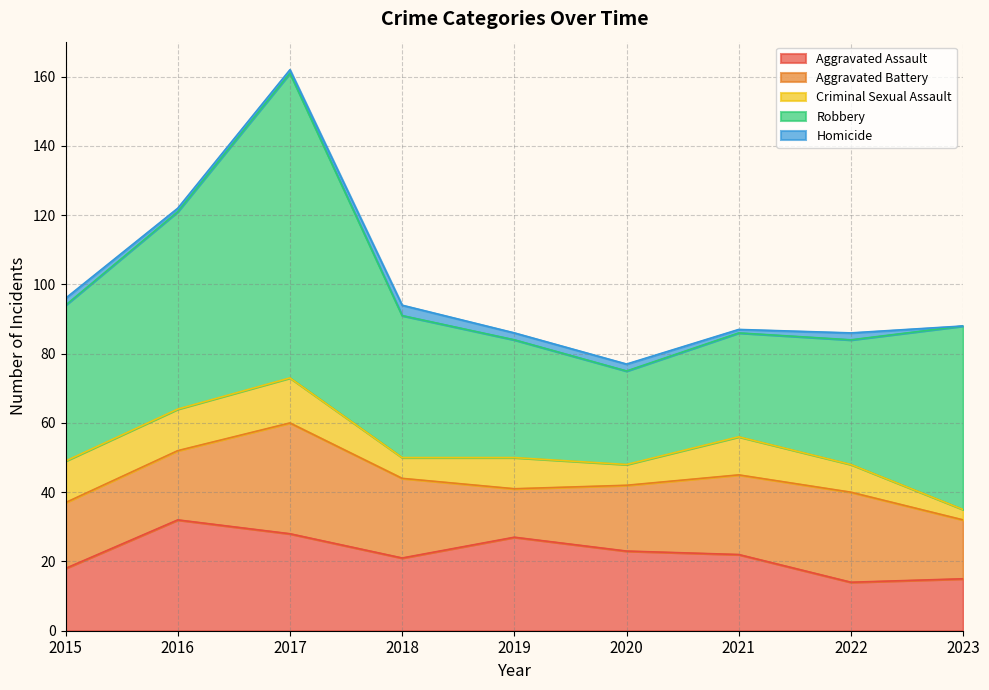

Reading right to left, list all the values displayed in this chart.

Aggravated Assault: 15	14	22	23	27	21	28	32	18
Aggravated Battery: 17	26	23	19	14	23	32	20	19
Criminal Sexual Assault: 3	8	11	6	9	6	13	12	12
Robbery: 53	36	30	27	34	41	88	57	45
Homicide: 0	2	1	2	2	3	1	1	2